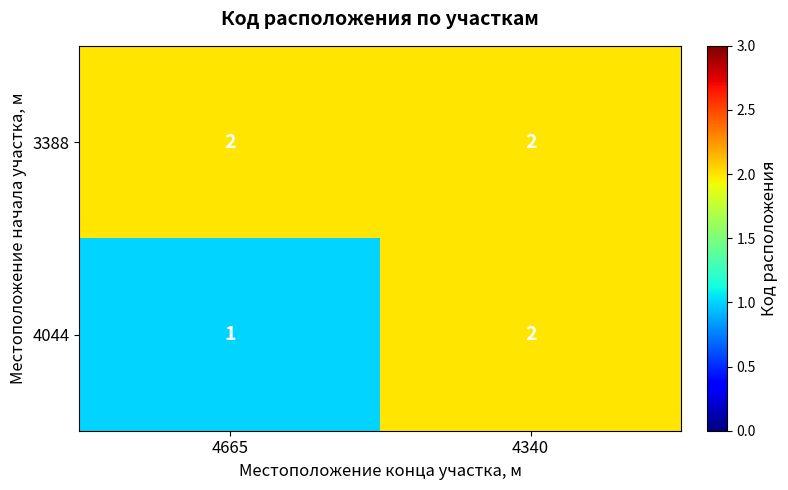

Which label corresponds to the smallest value in the chart?

4665